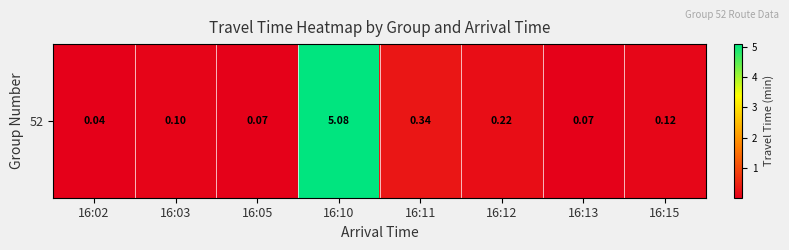

The chart shows a value of 0.0 at 16:15. True or false?

False